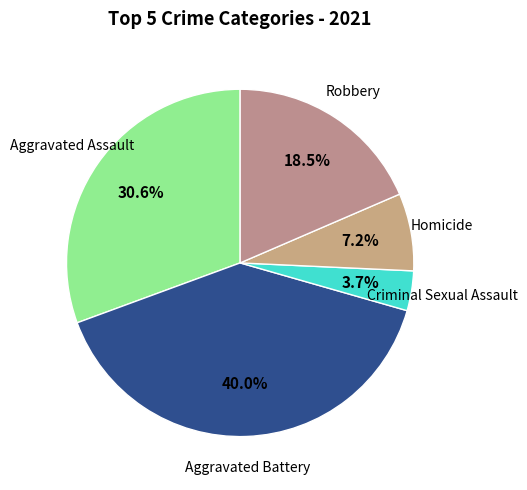

What is the largest slice in the pie chart?

Aggravated Battery